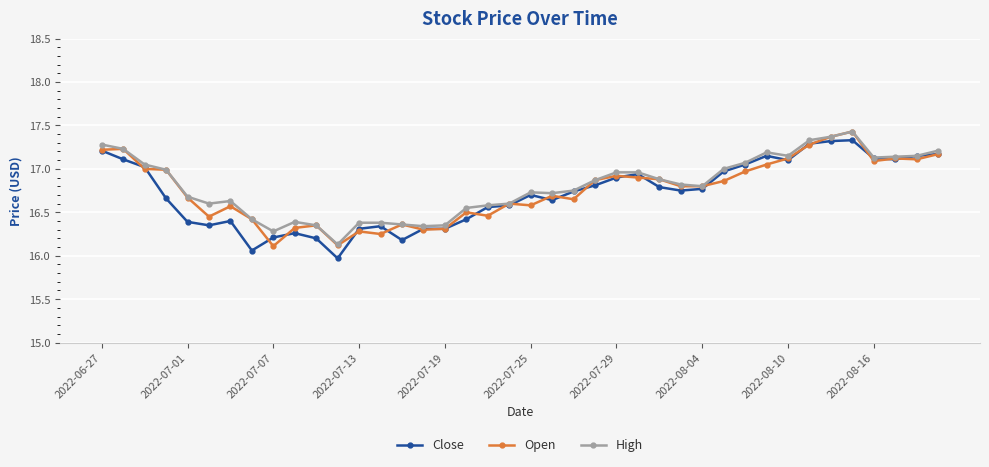

What is the maximum value for Open?

17.4